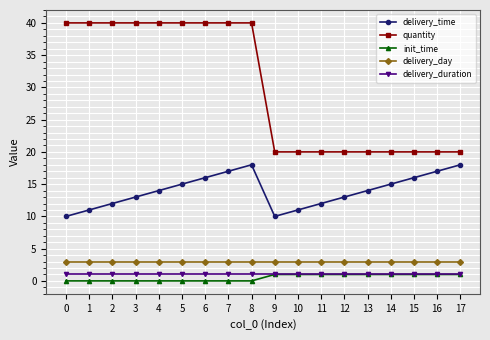

At which category does delivery_time reach its first local peak?

8